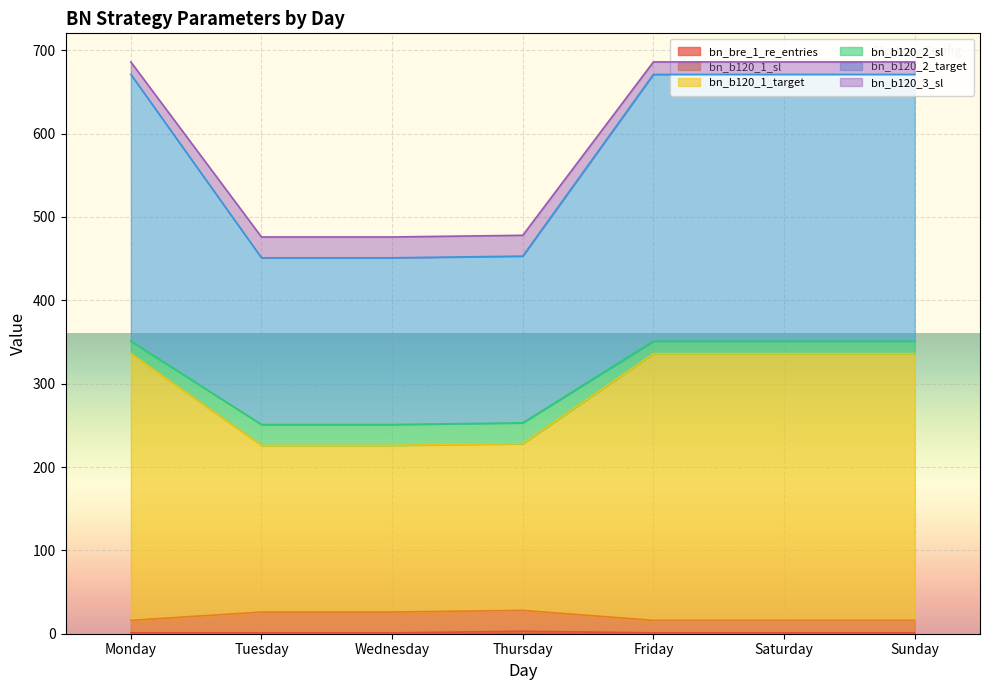

Does the chart display data point markers on the line(s)?

No